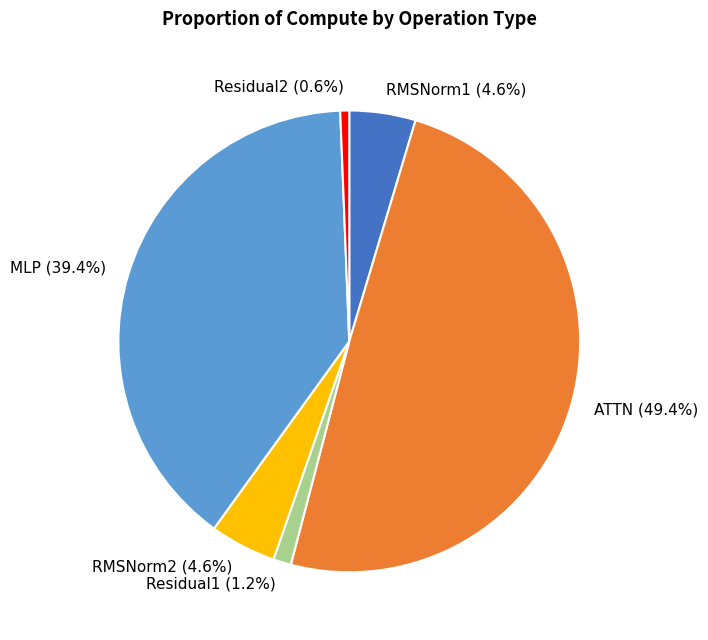

Combined, do Residual2 and Residual1 account for over 50%?

No